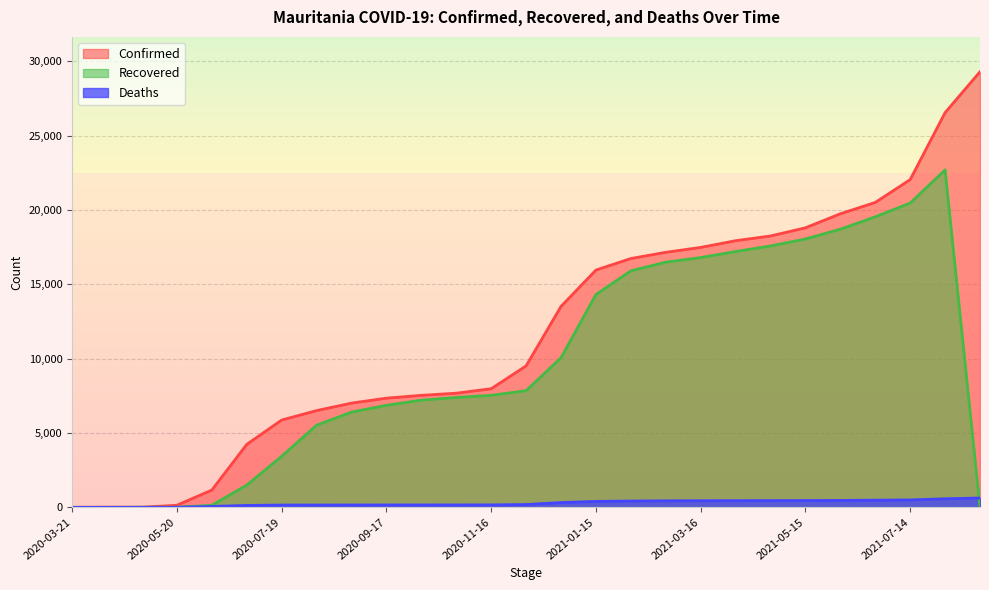

Reading left to right, transcribe all the data shown in this chart.

Confirmed: 2020-03-21=2	2020-04-10=7	2020-04-30=8	2020-05-20=141	2020-06-09=1162	2020-06-29=4237	2020-07-19=5873	2020-08-08=6510	2020-08-28=7012	2020-09-17=7346	2020-10-07=7535	2020-10-27=7680	2020-11-16=7979	2020-12-06=9516	2020-12-26=13516	2021-01-15=15963	2021-02-04=16740	2021-02-24=17158	2021-03-16=17487	2021-04-05=17939	2021-04-25=18257	2021-05-15=18806	2021-06-04=19752	2021-06-24=20512	2021-07-14=22049	2021-08-03=26555	2021-08-12=29307
Recovered: 2020-03-21=0	2020-04-10=2	2020-04-30=6	2020-05-20=7	2020-06-09=139	2020-06-29=1497	2020-07-19=3436	2020-08-08=5527	2020-08-28=6407	2020-09-17=6865	2020-10-07=7212	2020-10-27=7392	2020-11-16=7536	2020-12-06=7849	2020-12-26=10065	2021-01-15=14318	2021-02-04=15913	2021-02-24=16497	2021-03-16=16806	2021-04-05=17212	2021-04-25=17587	2021-05-15=18056	2021-06-04=18713	2021-06-24=19548	2021-07-14=20470	2021-08-03=22705	2021-08-12=0
Deaths: 2020-03-21=0	2020-04-10=1	2020-04-30=1	2020-05-20=4	2020-06-09=61	2020-06-29=128	2020-07-19=155	2020-08-08=157	2020-08-28=158	2020-09-17=161	2020-10-07=162	2020-10-27=163	2020-11-16=165	2020-12-06=188	2020-12-26=321	2021-01-15=400	2021-02-04=425	2021-02-24=439	2021-03-16=444	2021-04-05=449	2021-04-25=454	2021-05-15=457	2021-06-04=466	2021-06-24=483	2021-07-14=499	2021-08-03=576	2021-08-12=627